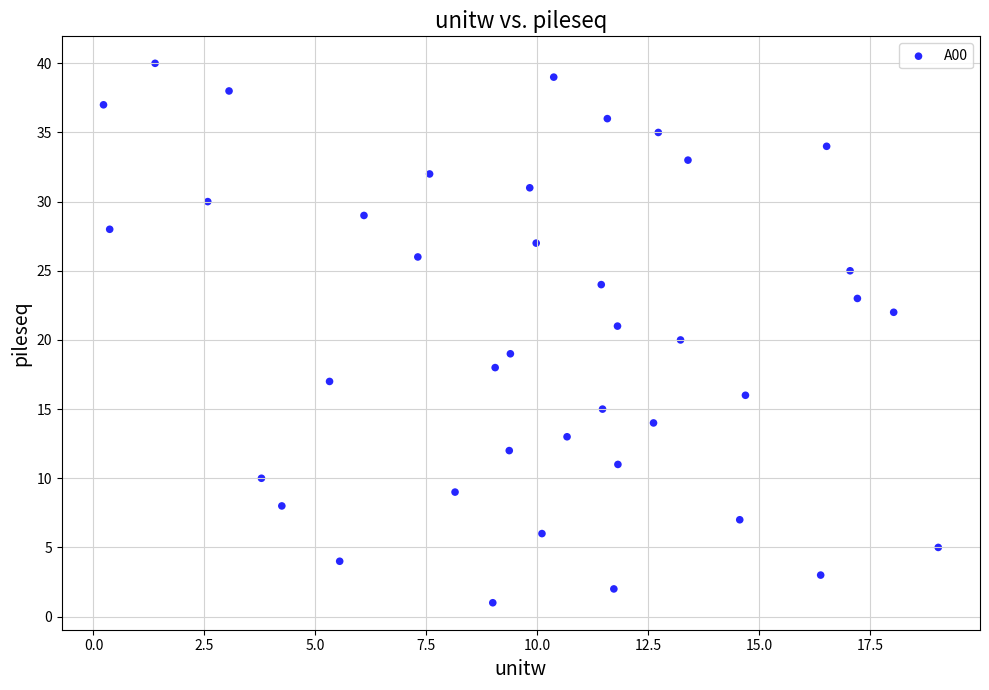

What is the range of Y values (max minus min)?

39